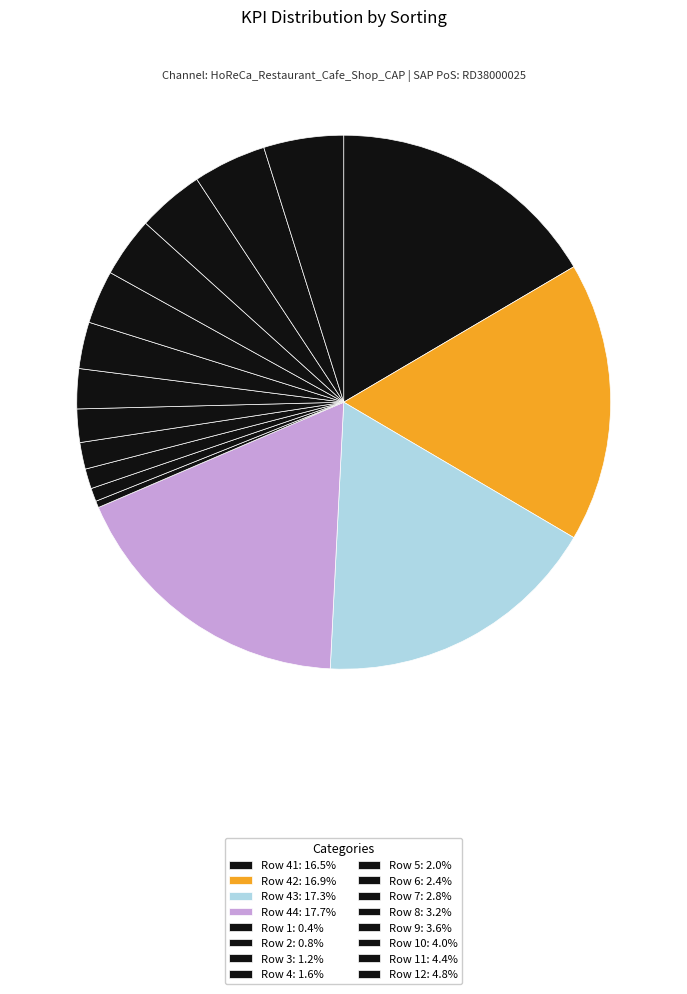

Count the number of slices in the pie.

16